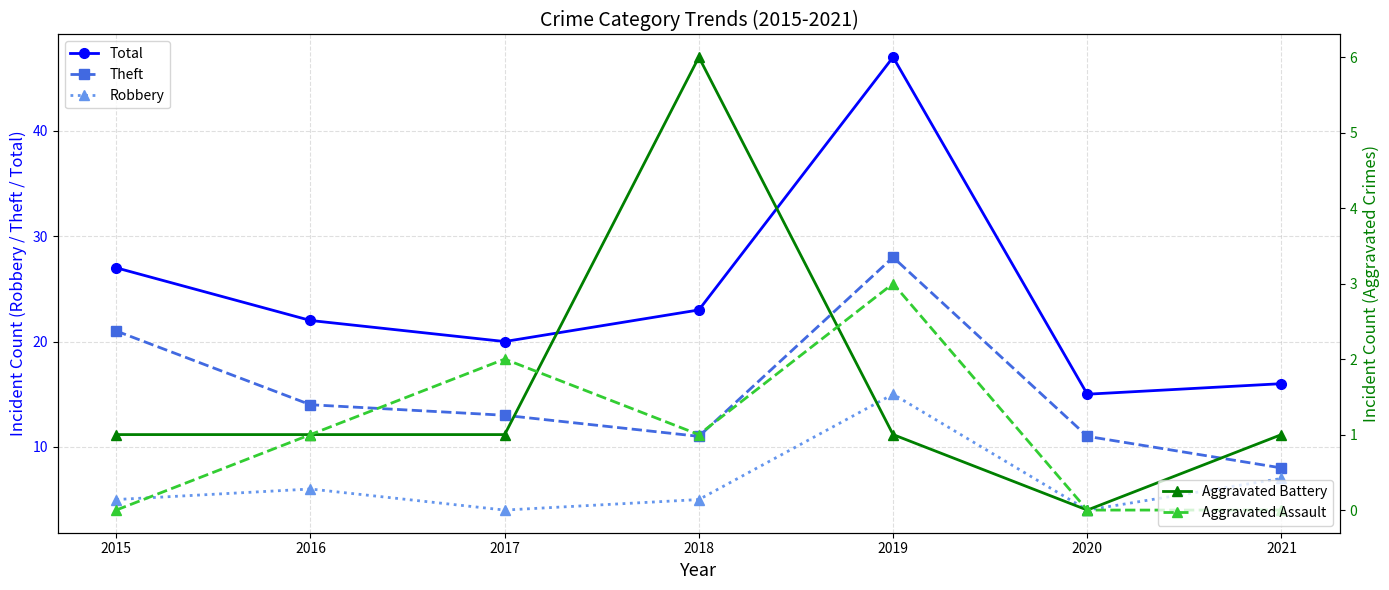

What is the difference between the highest and lowest values at 2021?

16